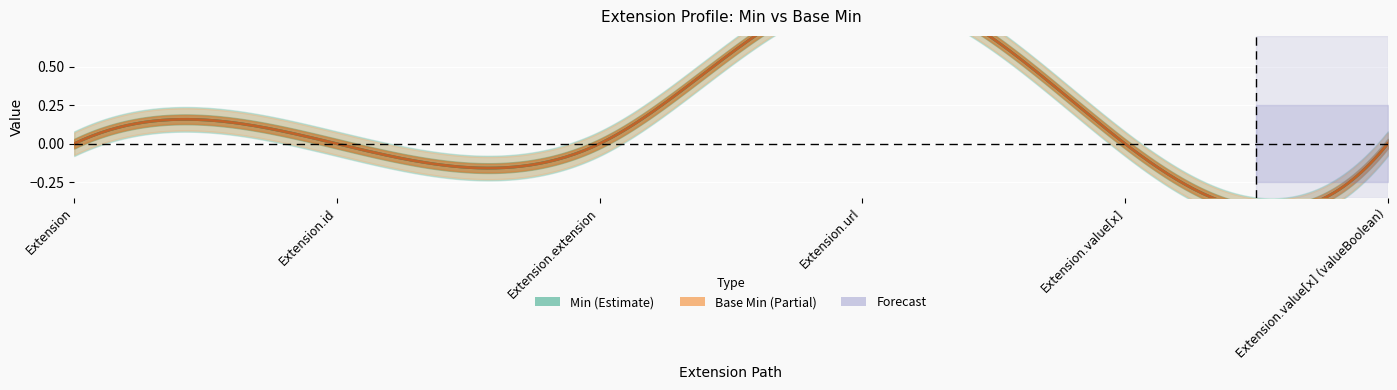

How many lines are shown in the chart?

2